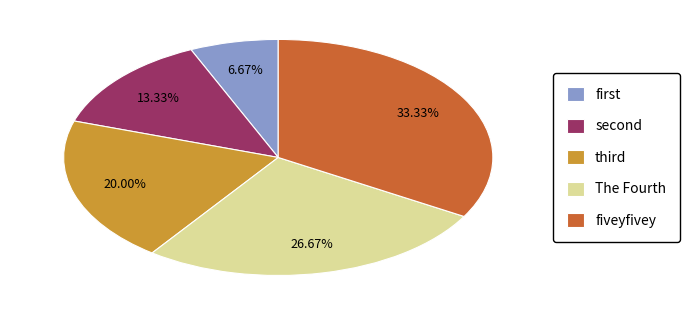

Which slice is the smallest?

first